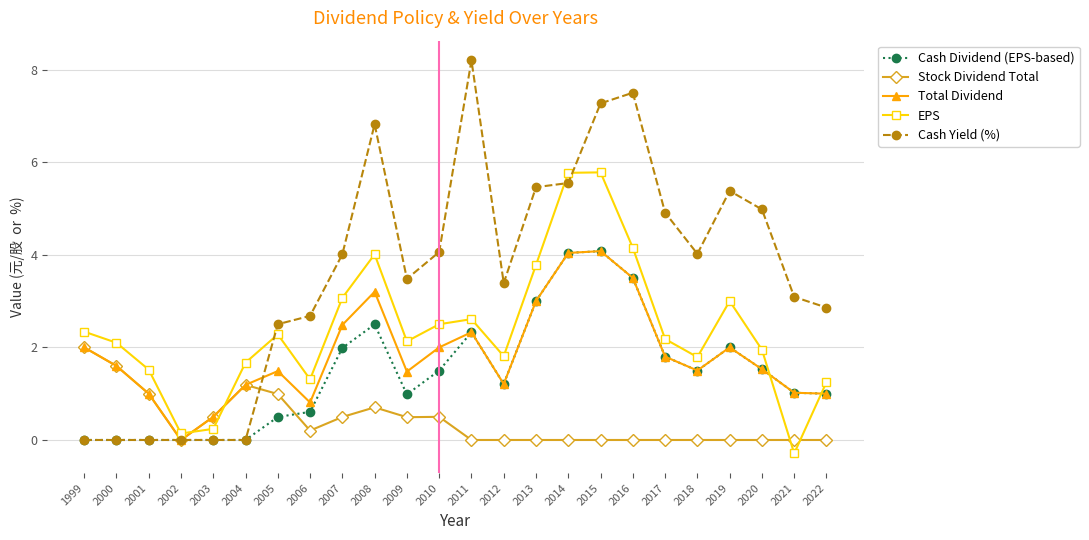

After their last crossing, which series has the higher values: EPS or Cash Dividend (EPS-based)?

EPS